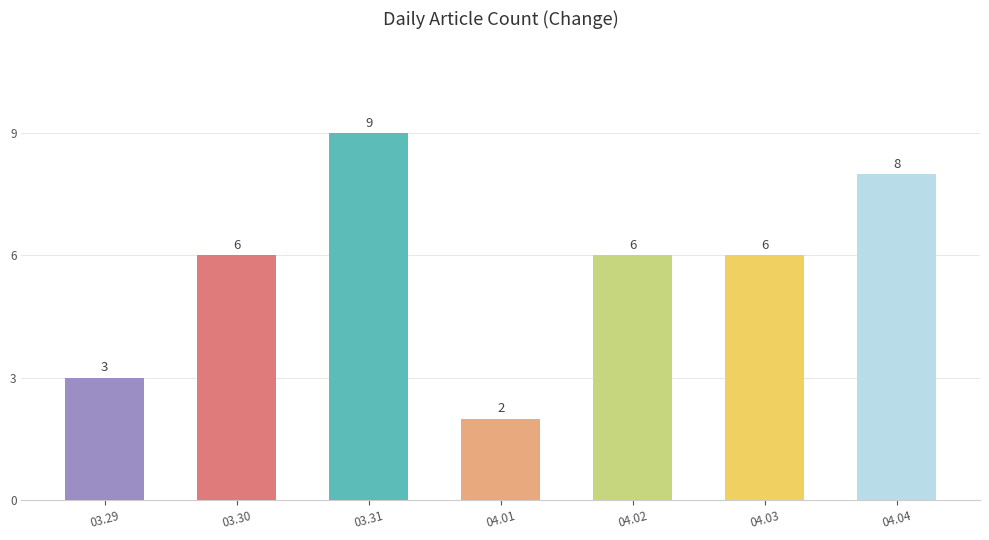

True or false: the data shows 3 at 03.31.

False